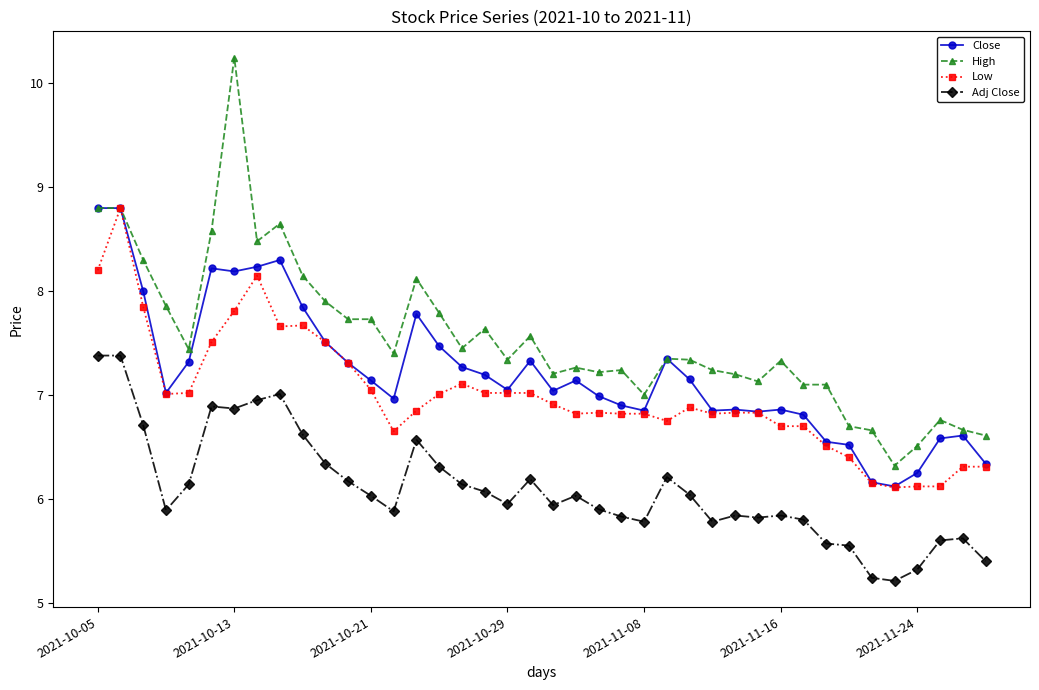

Which series has the largest range (max minus min)?

High